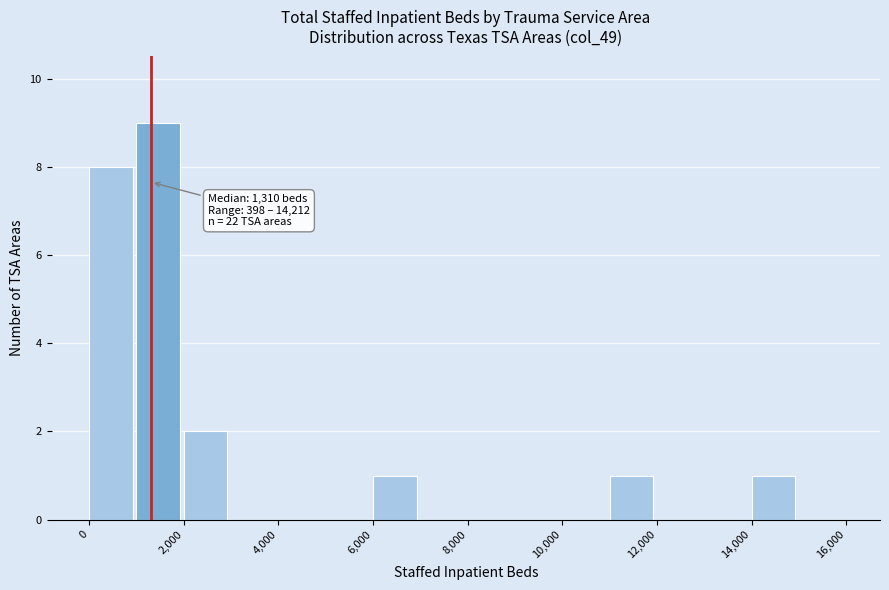

Which range on the x-axis has the tallest bar?

1000 to 2000